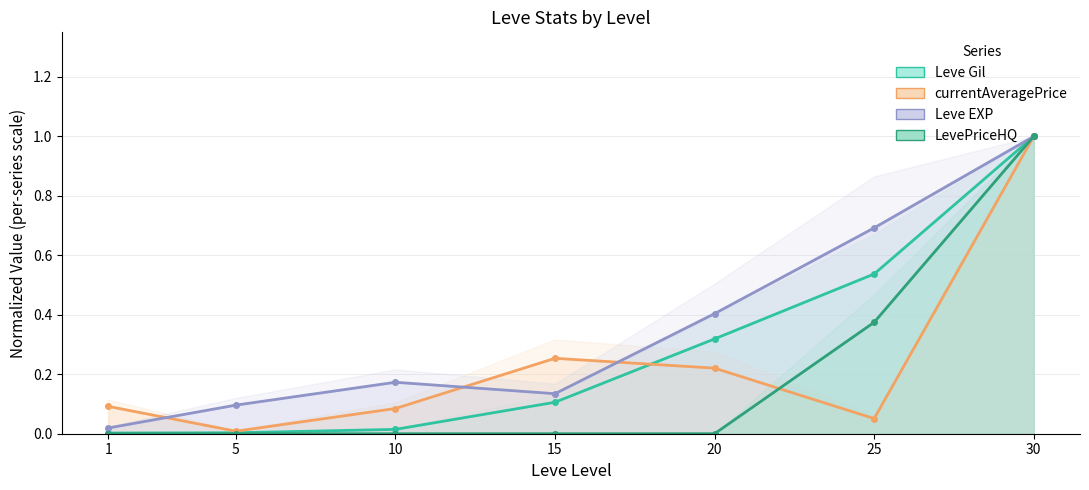

Is the value of LevePriceHQ at 20 greater than the value of Leve EXP at 25?

No